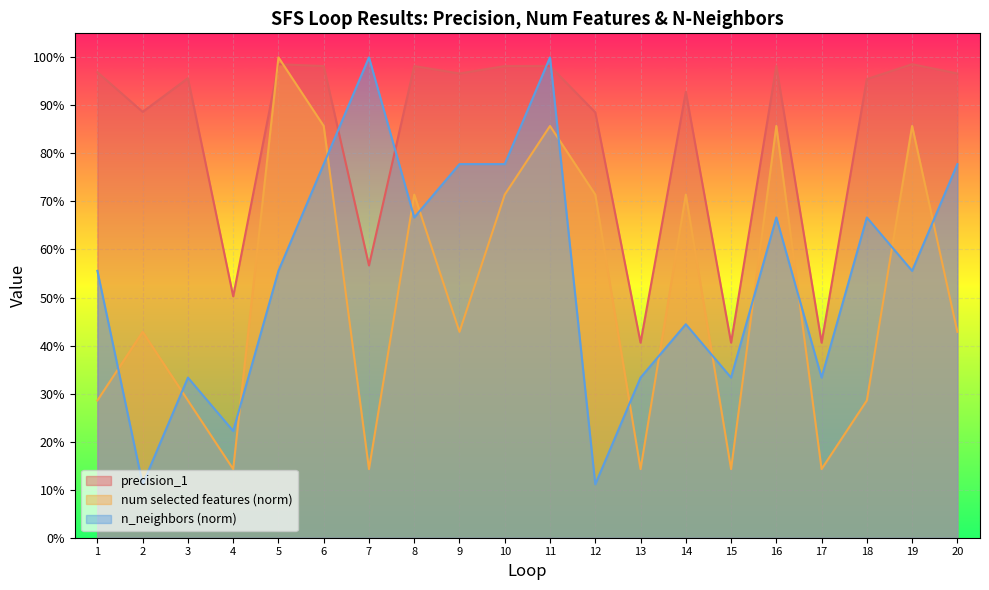

What is the sum of the precision_1 values at 10 and 9?

1.9